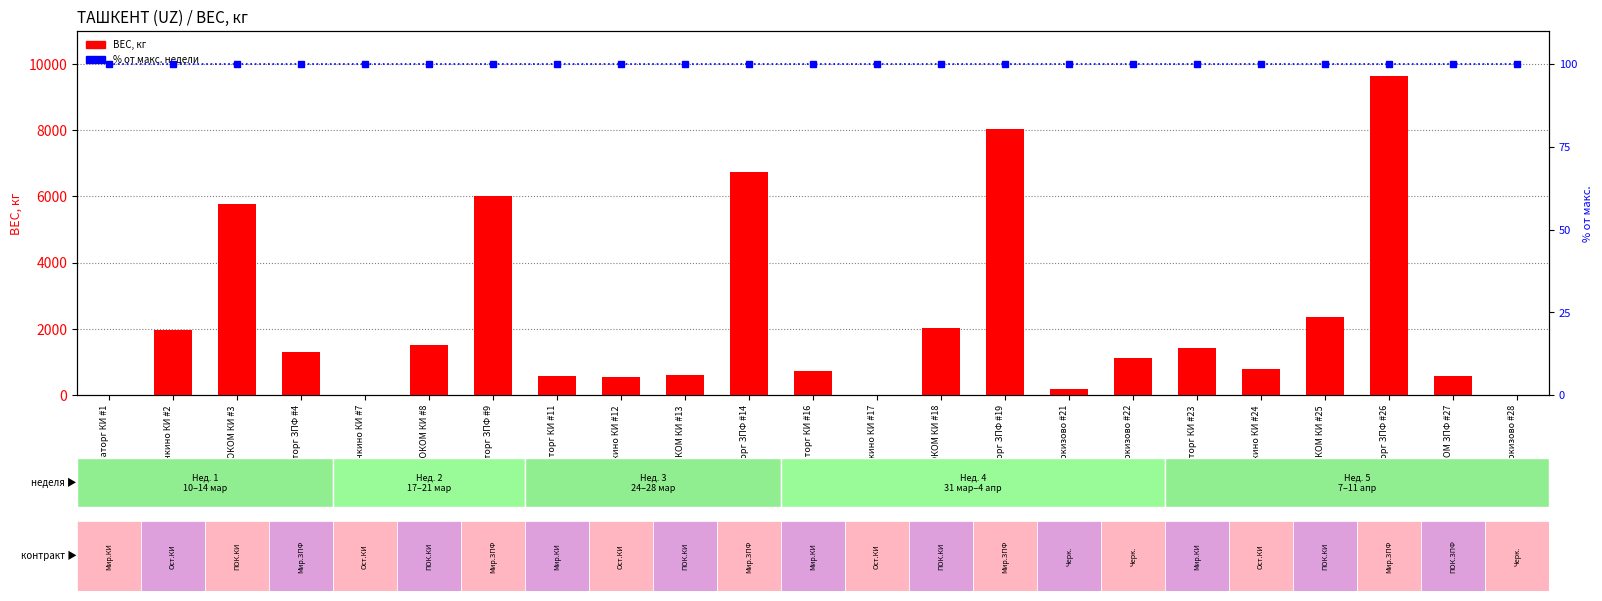

Reading left to right, extract all data points from this chart.

ВЕС, кг: 0	1965	5777	1300	0	1515	6000	567	556	610	6730	726	0	2015	8030	186	1107	1429	784	2365	9630	562	0
% от макс. недели: 100	100	100	100	100	100	100	100	100	100	100	100	100	100	100	100	100	100	100	100	100	100	100